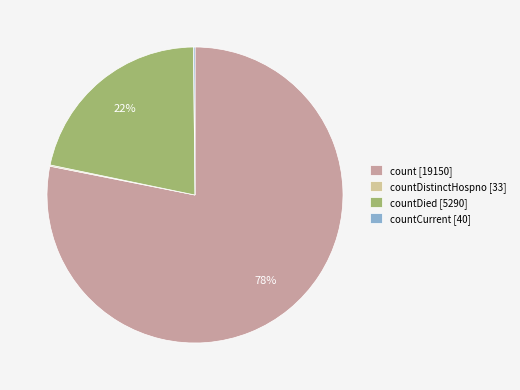

Is there a majority slice in this chart?

Yes